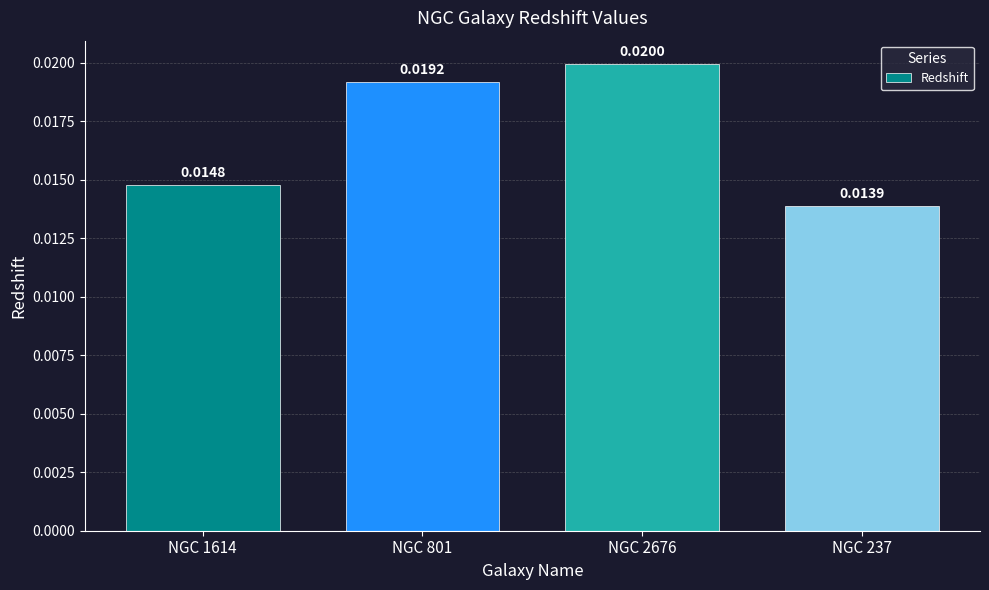

How many values are between 0 and 1?

4